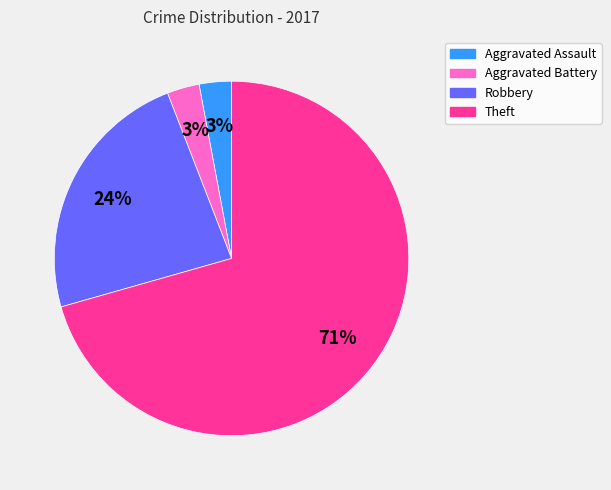

To the nearest percent, what portion does Aggravated Battery represent?

3%